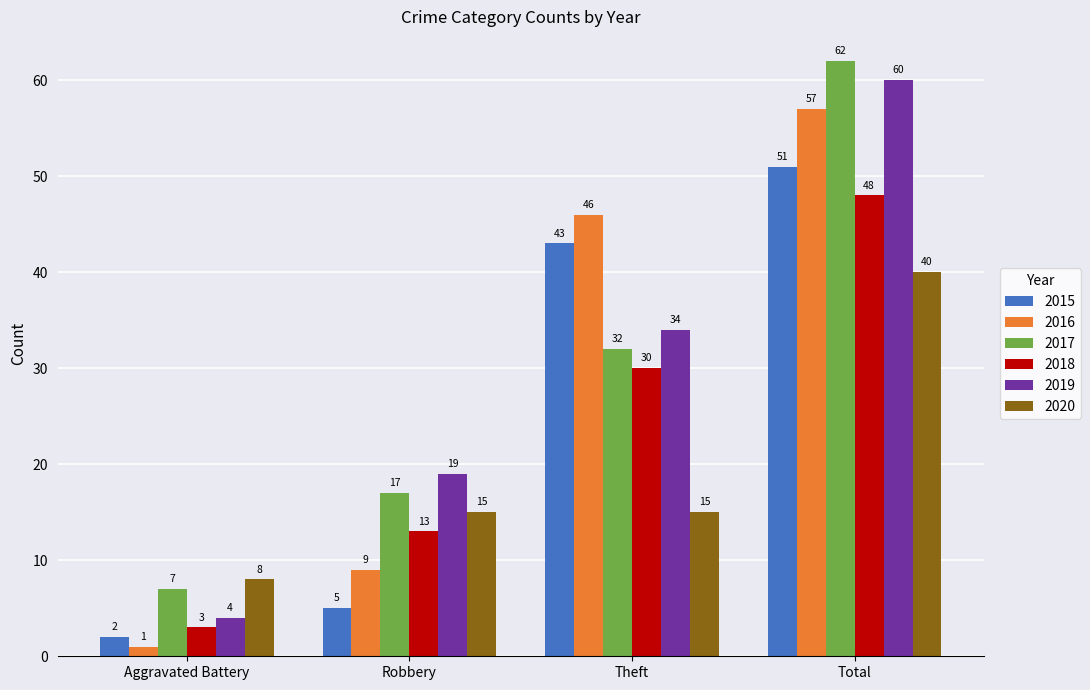

What position from the left is Aggravated Battery?

1